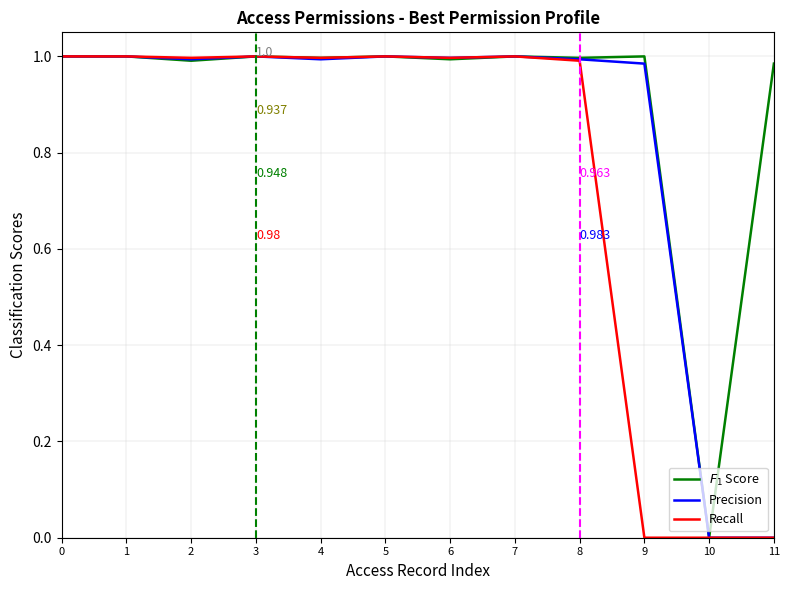

What are all the series names shown in the legend?

$F_1$ Score, Precision, Recall